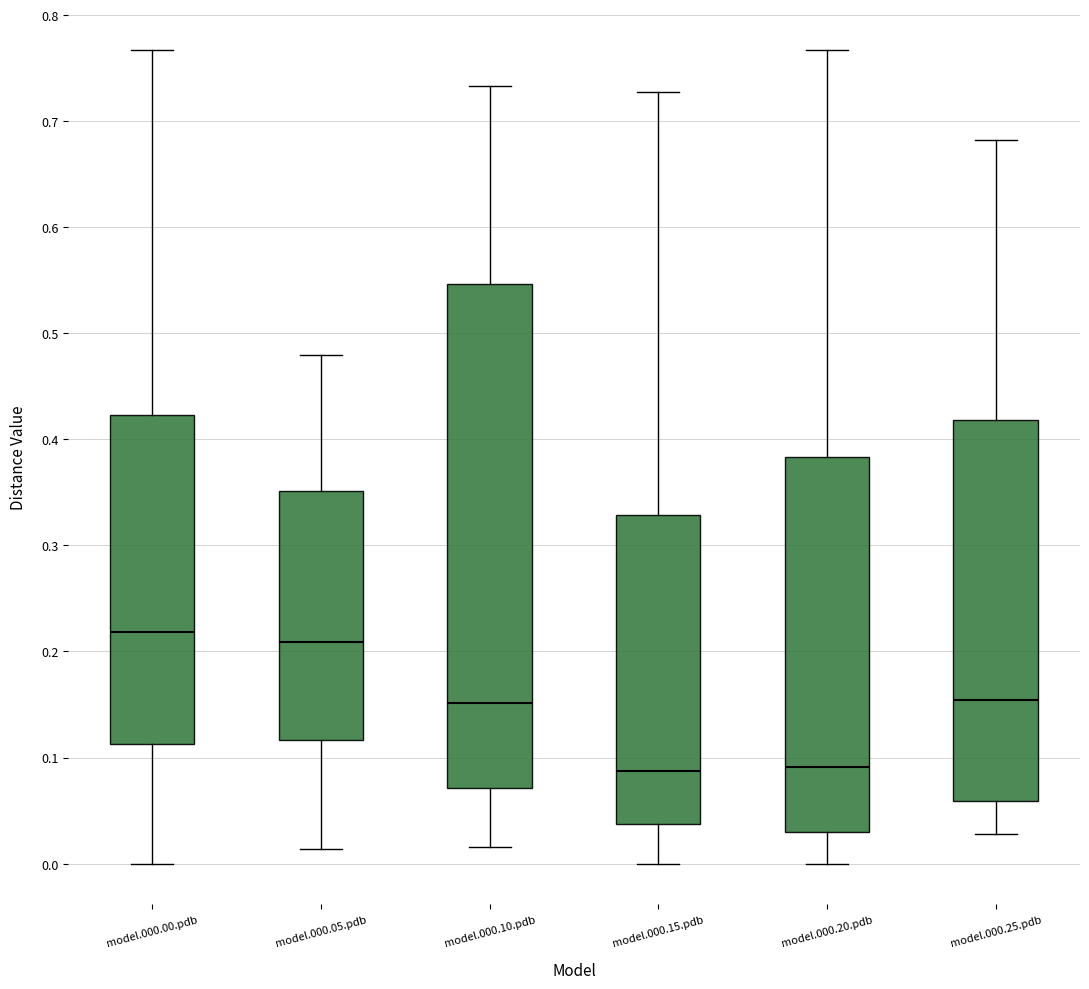

Comparing the boxes themselves (not the whiskers), which one is the tallest?

model.000.10.pdb